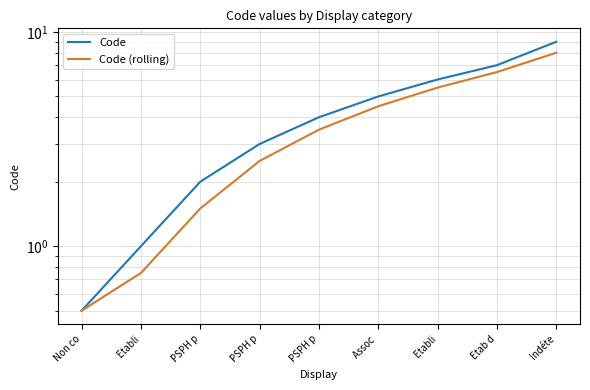

What is the value of the Code (rolling) point at the 7th from the left?

0.8